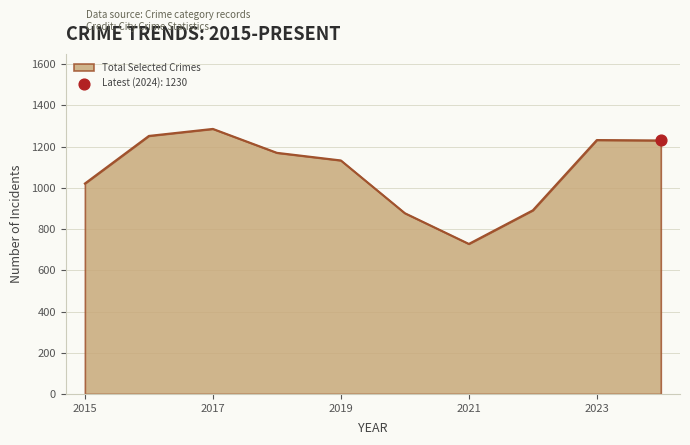

What is the smallest value displayed?

728